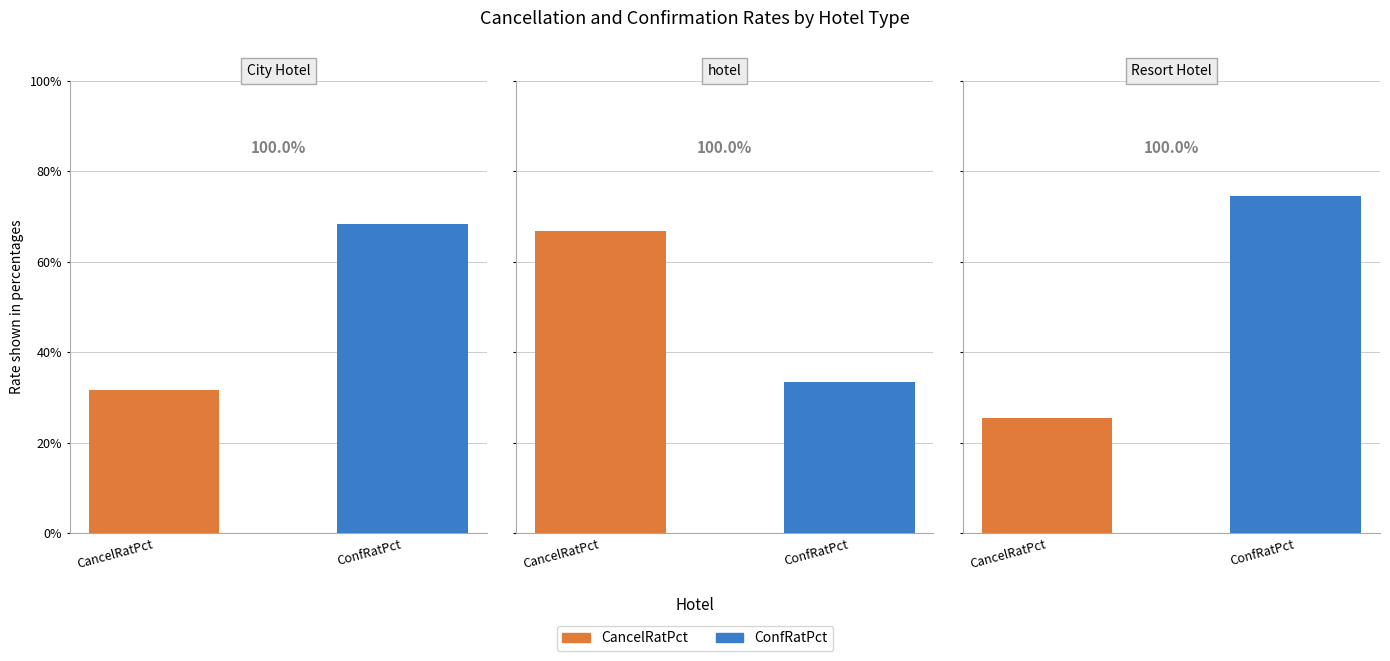

What are all the series names shown in the legend?

CancelRatPct, ConfRatPct